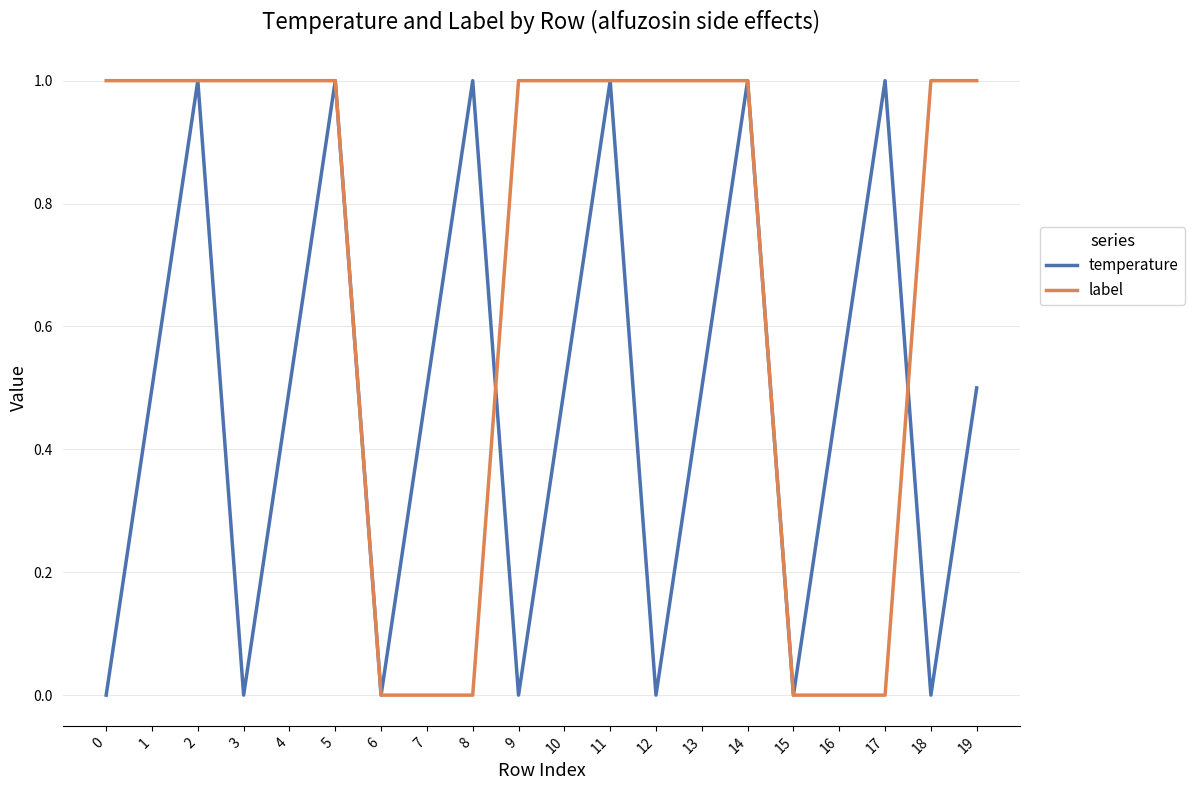

Does the chart have visible grid lines?

Yes